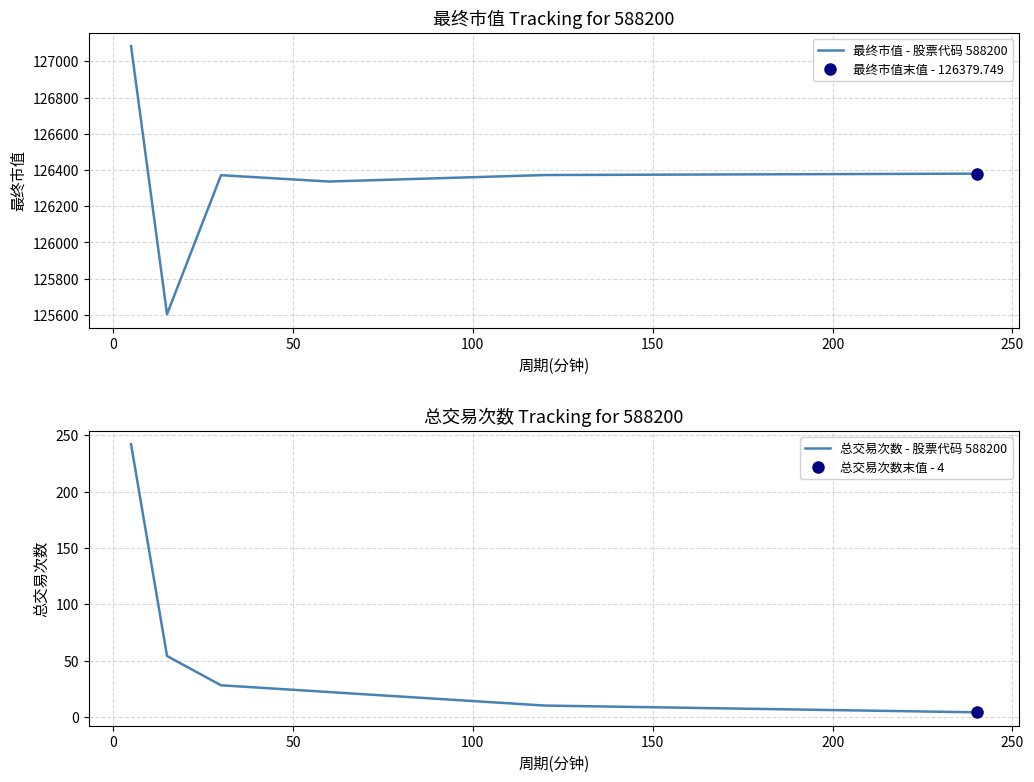

Which series has the largest total across all categories?

最终市值 - 股票代码 588200